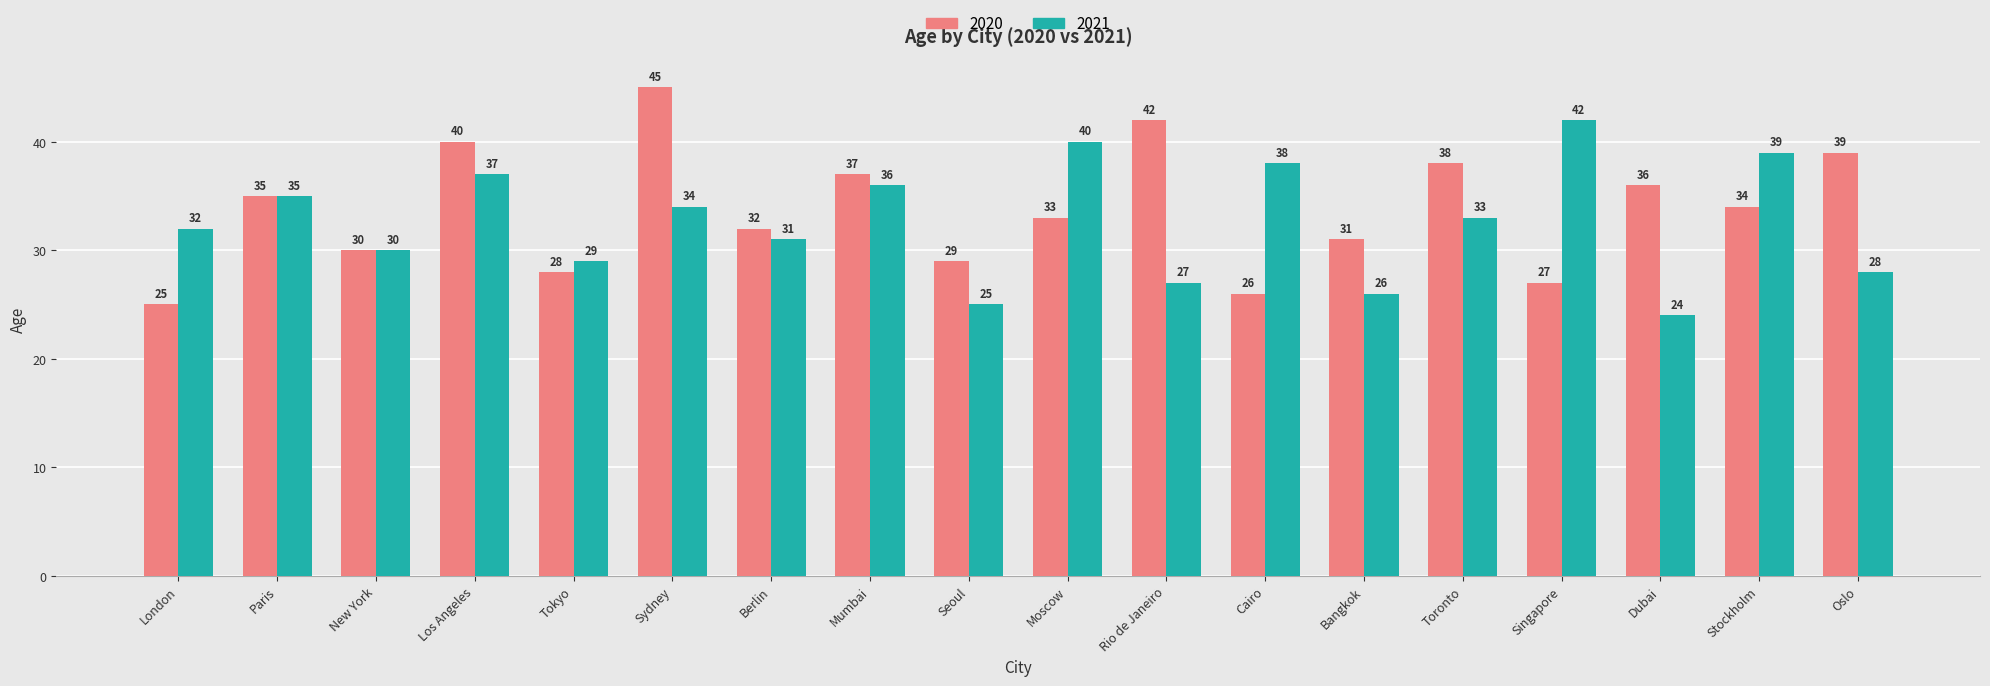

At which label does 2020 first exceed 34?

Paris